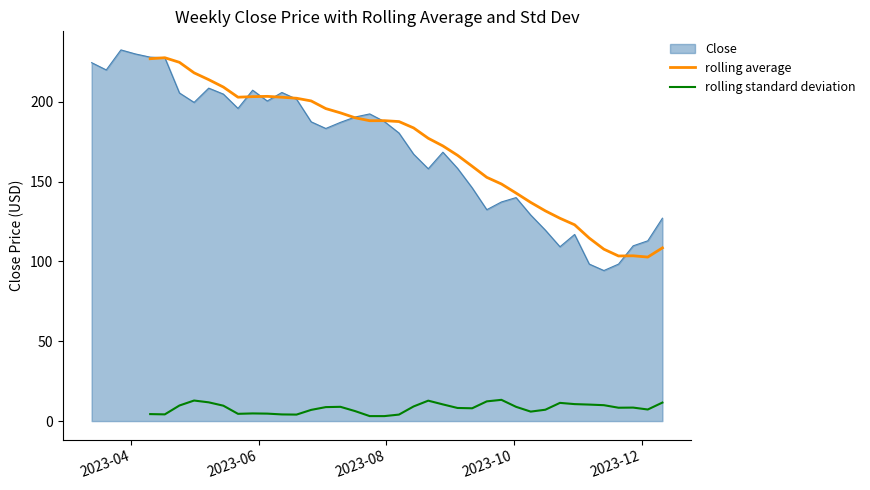

What is the lowest value of the rolling average series?

102.8